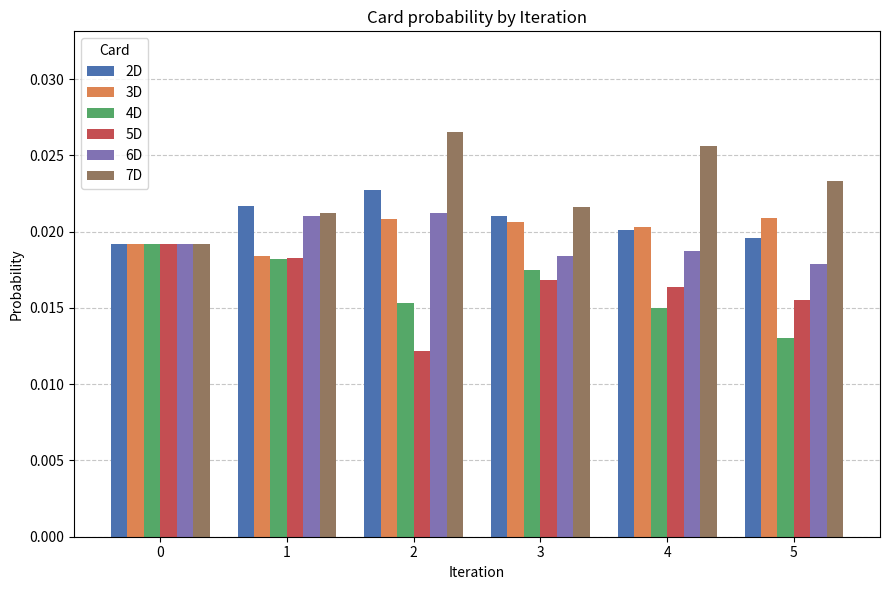

Where is 5D nearest to the value 0?

2